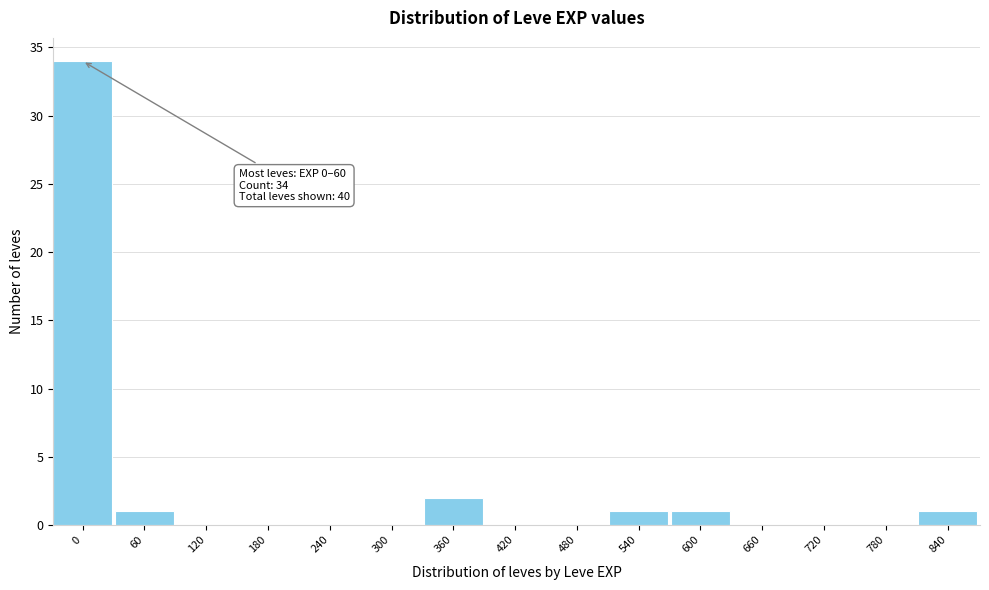

Reading left to right, what are all the values shown in this chart?

0=34	60=1	120=0	180=0	240=0	300=0	360=2	420=0	480=0	540=1	600=1	660=0	720=0	780=0	840=1